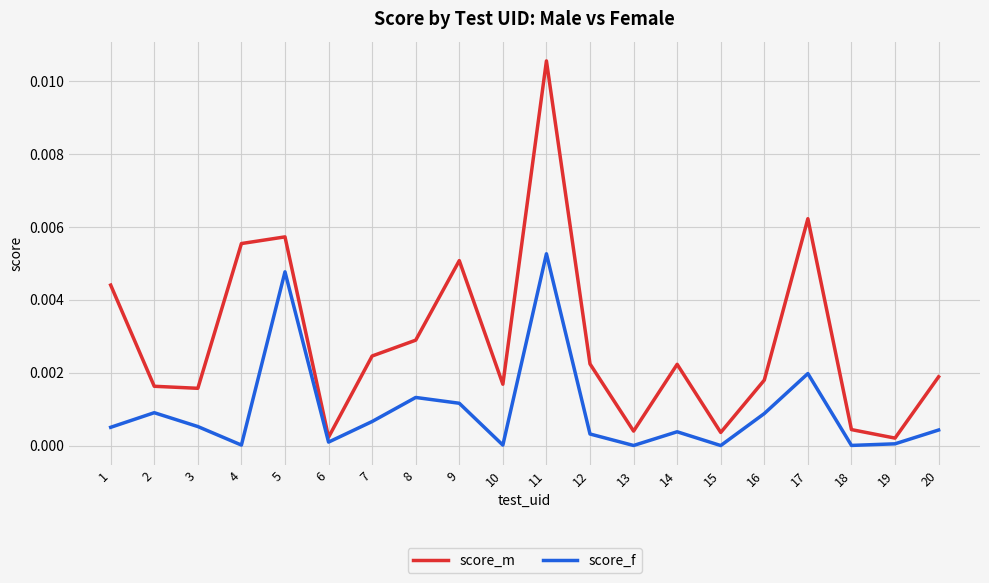

Between 6 and 8, which series saw the biggest shift?

score_m